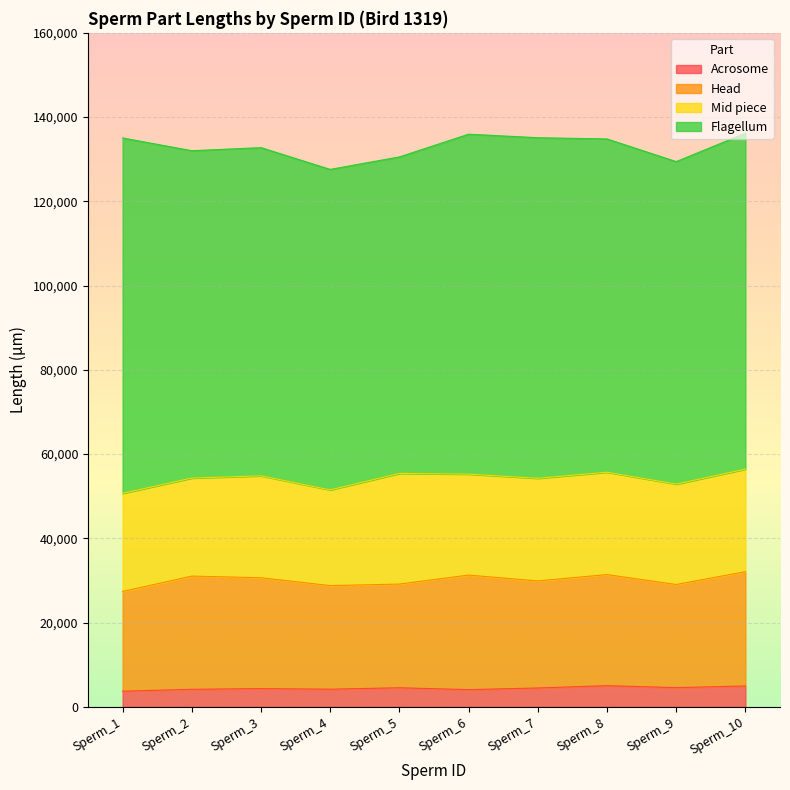

Where is the first local minimum for Head?

Sperm_4